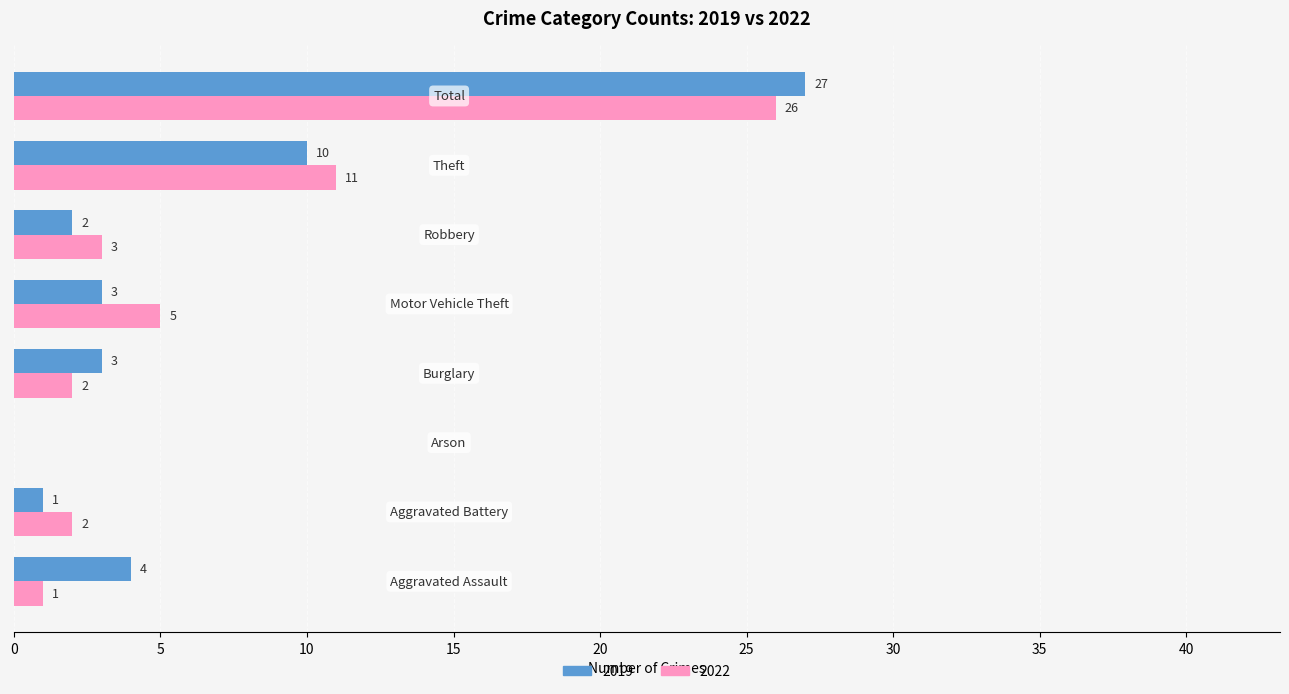

What is the highest value of the 2022 series?

26